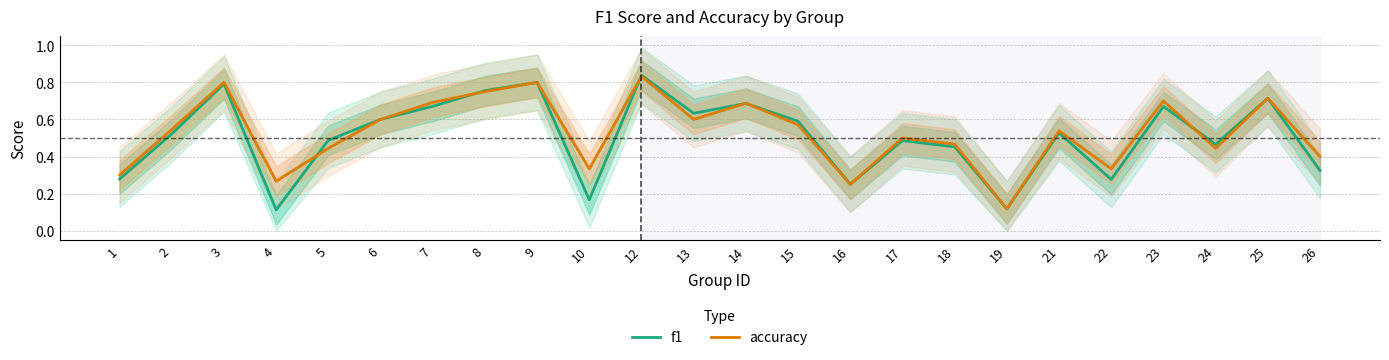

Is it true that f1 equals 0.8 at 5?

False